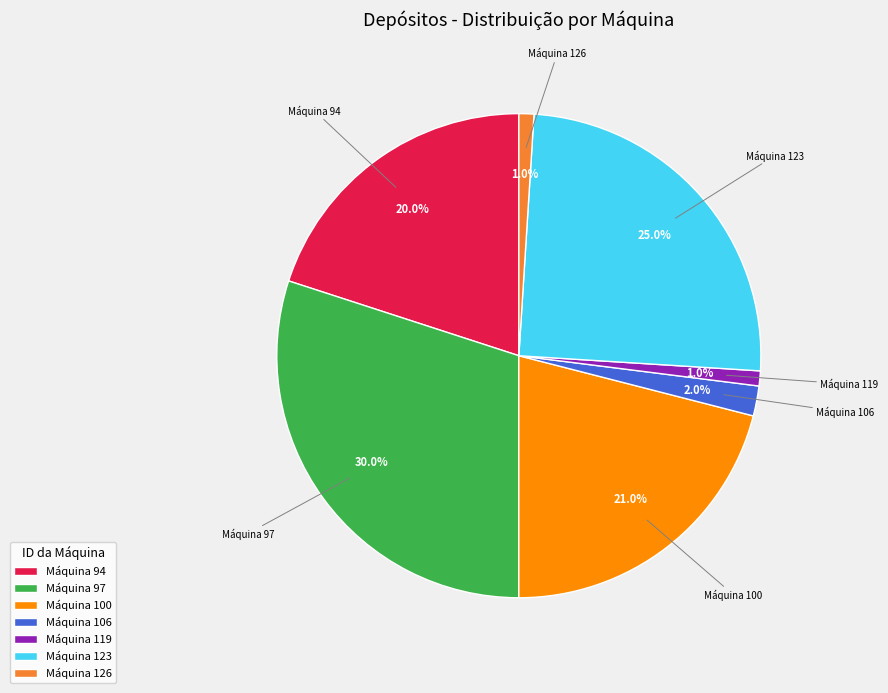

What is the largest slice in the pie chart?

Máquina 97